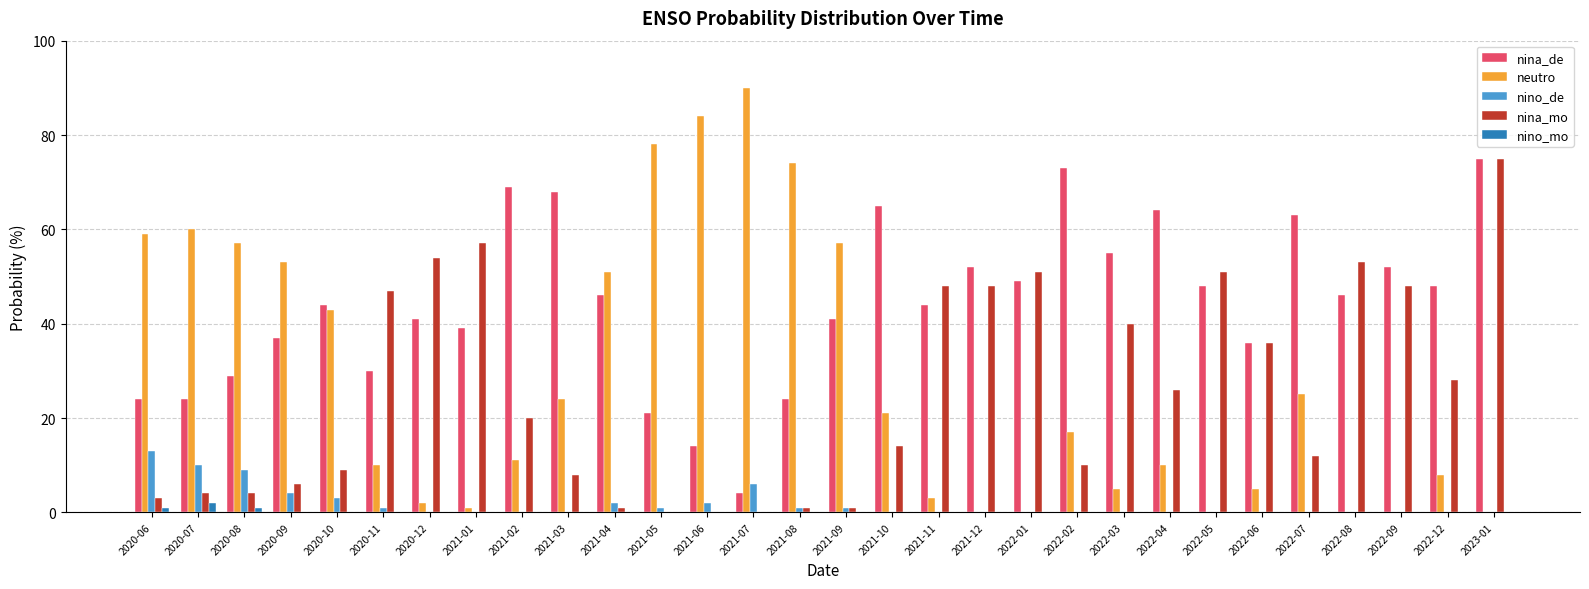

Which series has the largest total across all categories?

nina_de